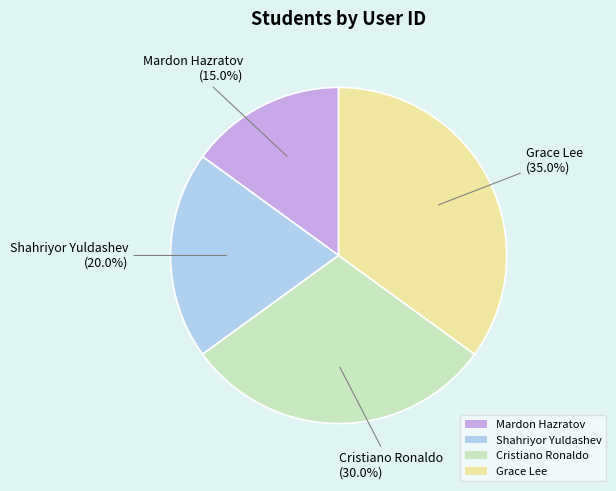

What percentage is the Grace Lee slice, to the nearest percent?

35%